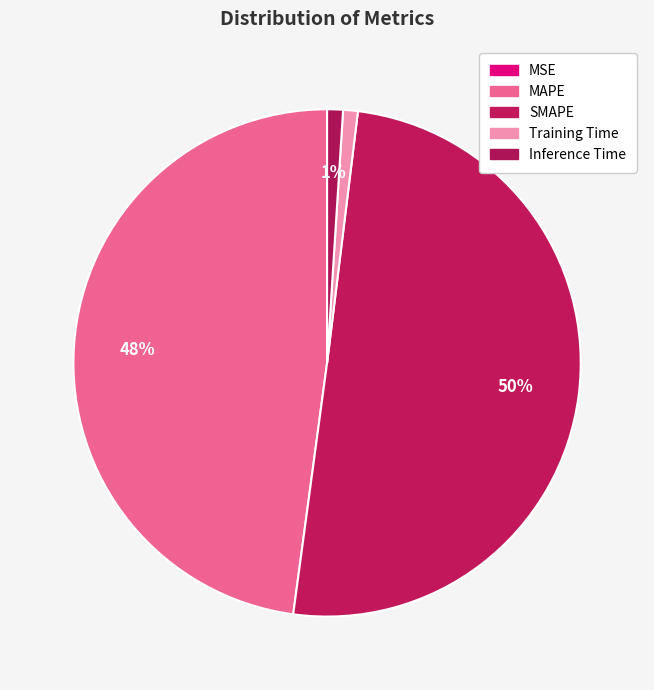

What is the smallest slice in the pie chart?

MSE